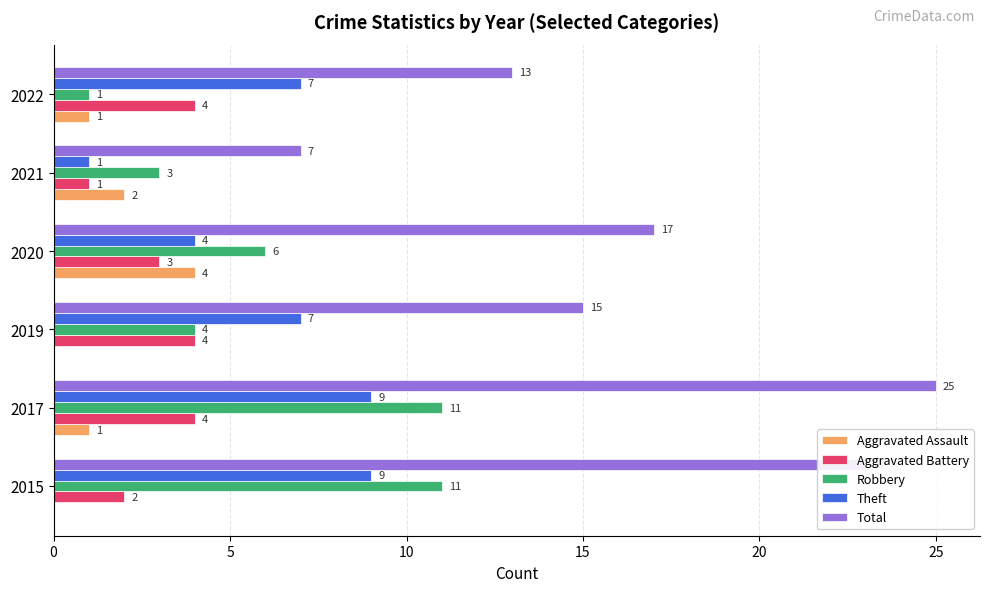

Between 2017 and 2020, which series saw the biggest shift?

Total